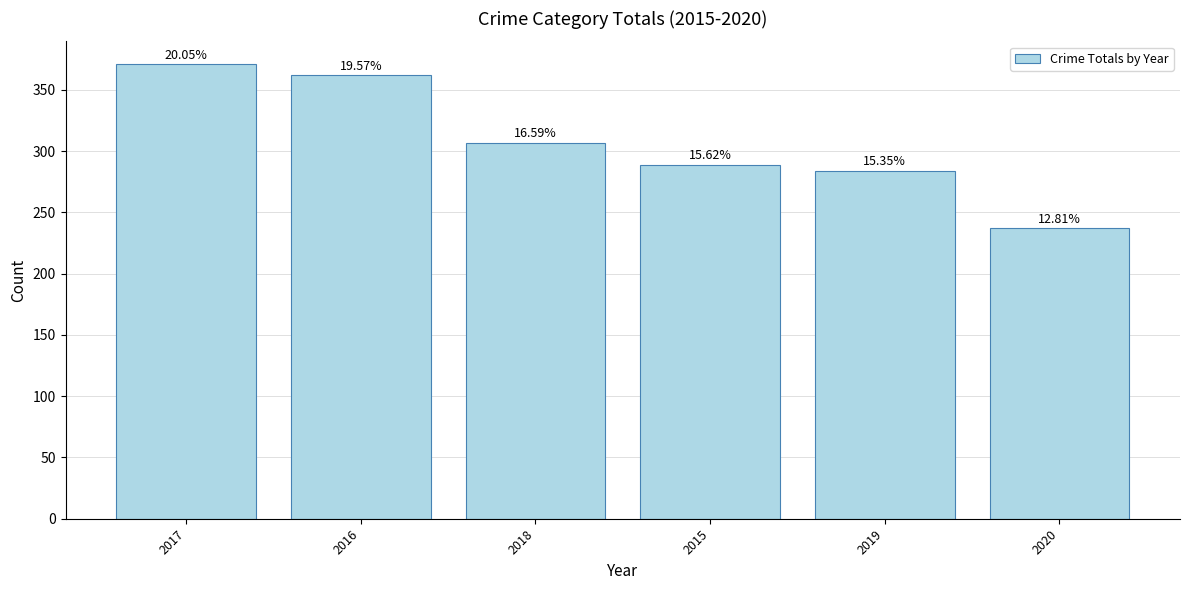

What is the sum of the values at 2015 and 2018?

596